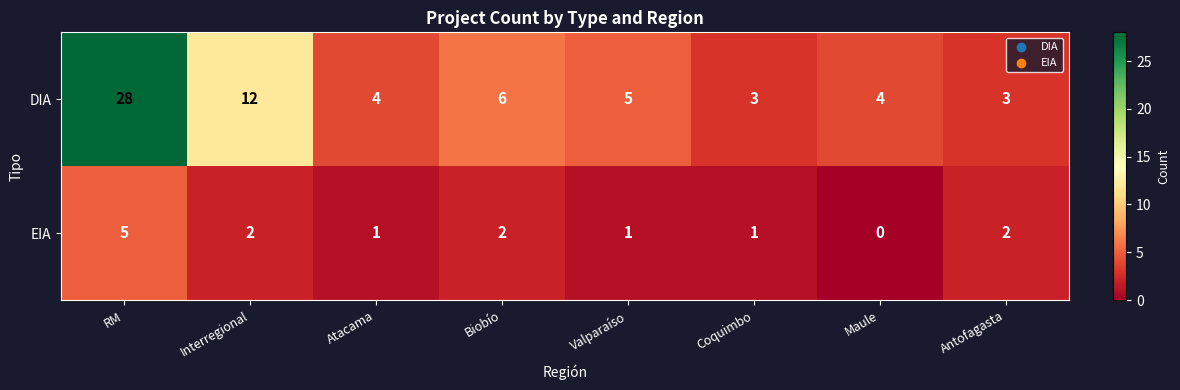

Where does the EIA series first go above 2?

RM